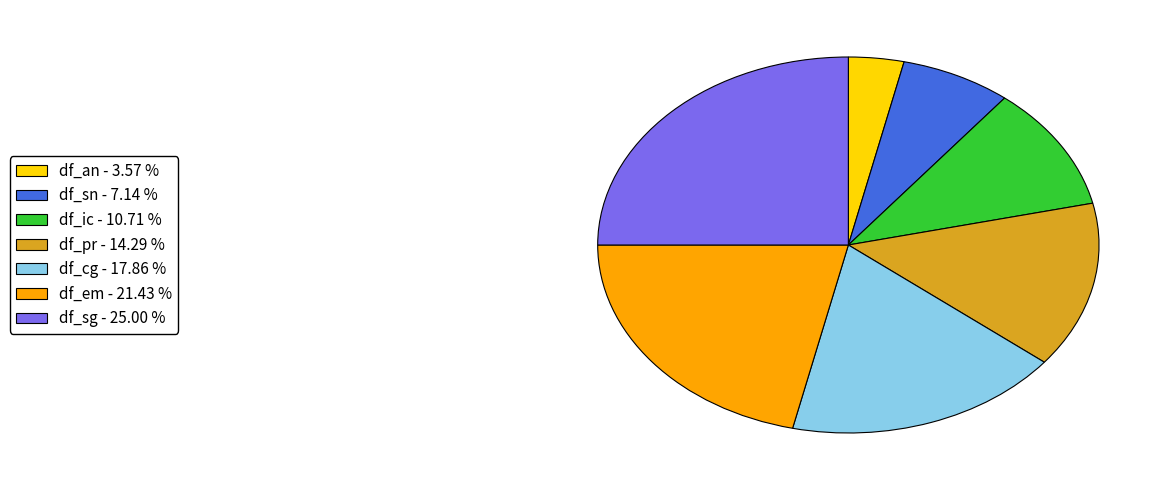

Rank the categories by value from highest to lowest.

df_sg, df_em, df_cg, df_pr, df_ic, df_sn, df_an